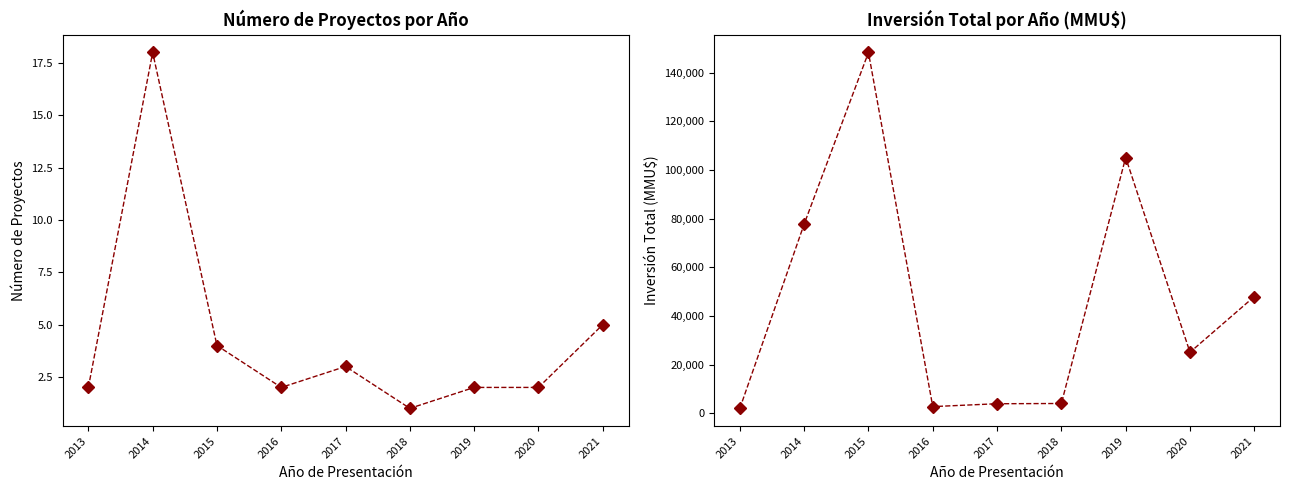

True or false: Inversión (MMU$) and Número de Proyectos intersect in this chart.

False